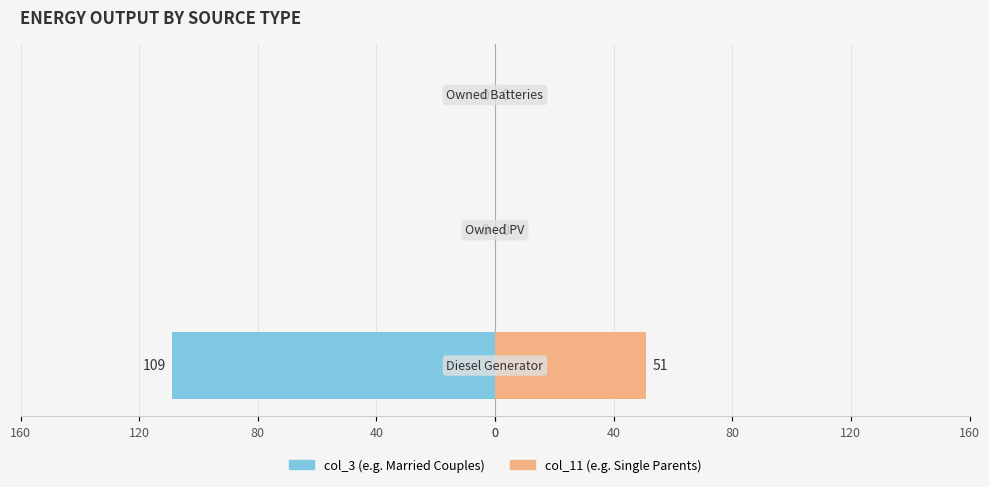

Count the number of data series in this chart.

2